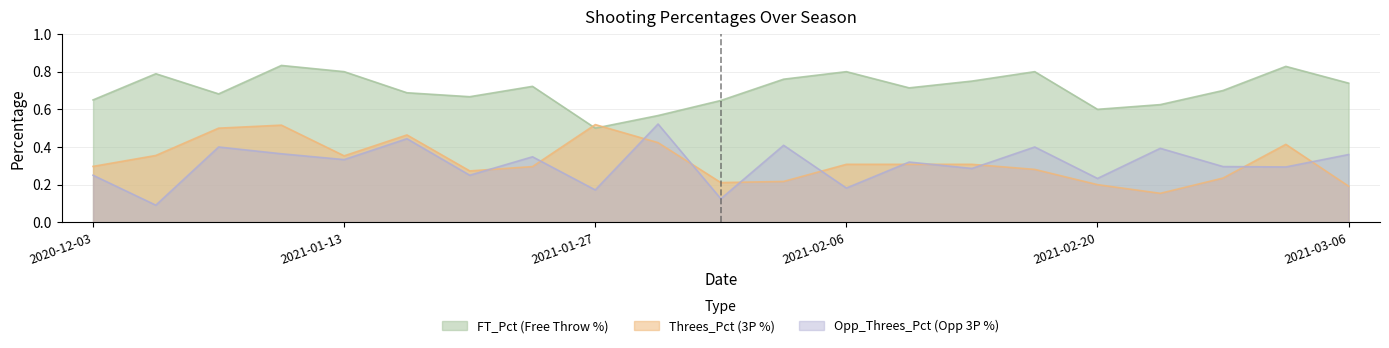

Which series has the largest total across all categories?

FT_Pct